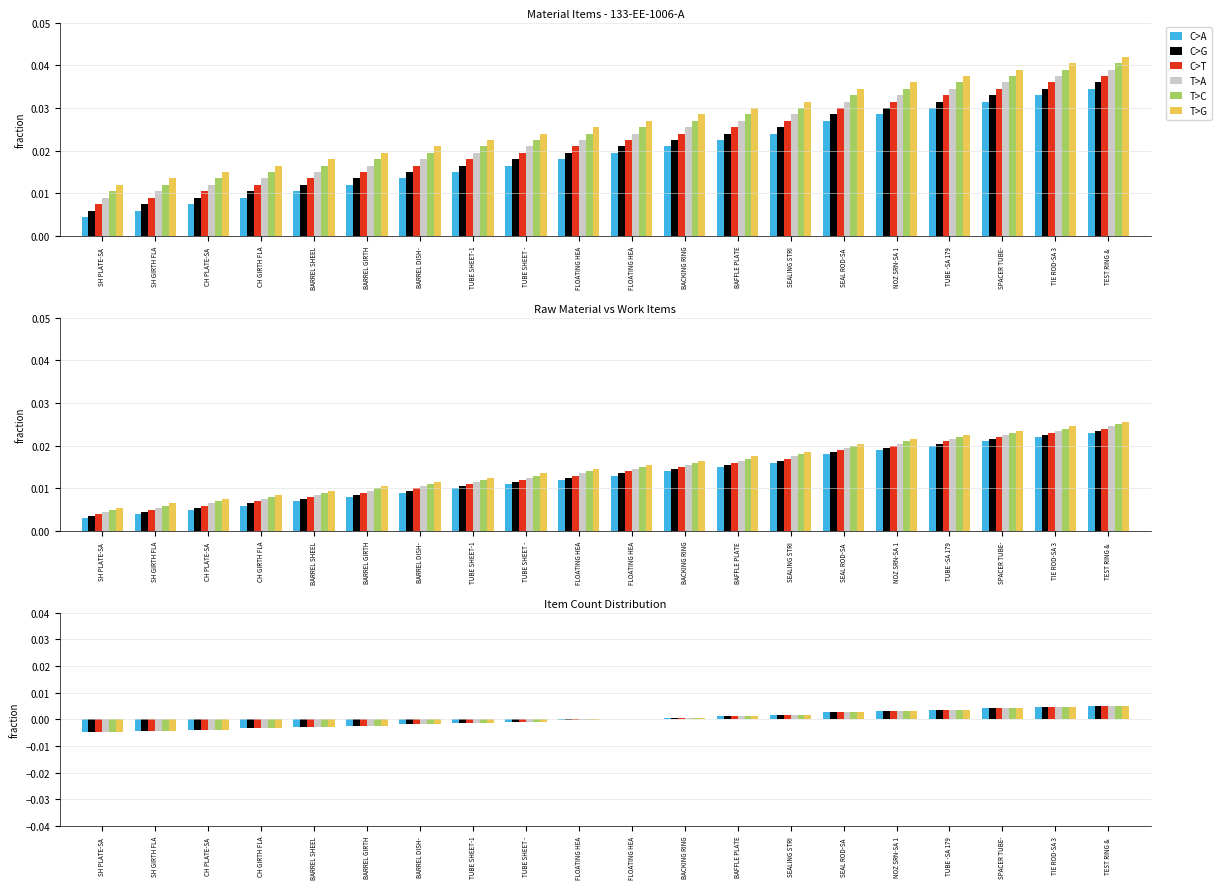

Between TUBE SHEET - and FLOATING HEA, which series saw the biggest shift?

C>A